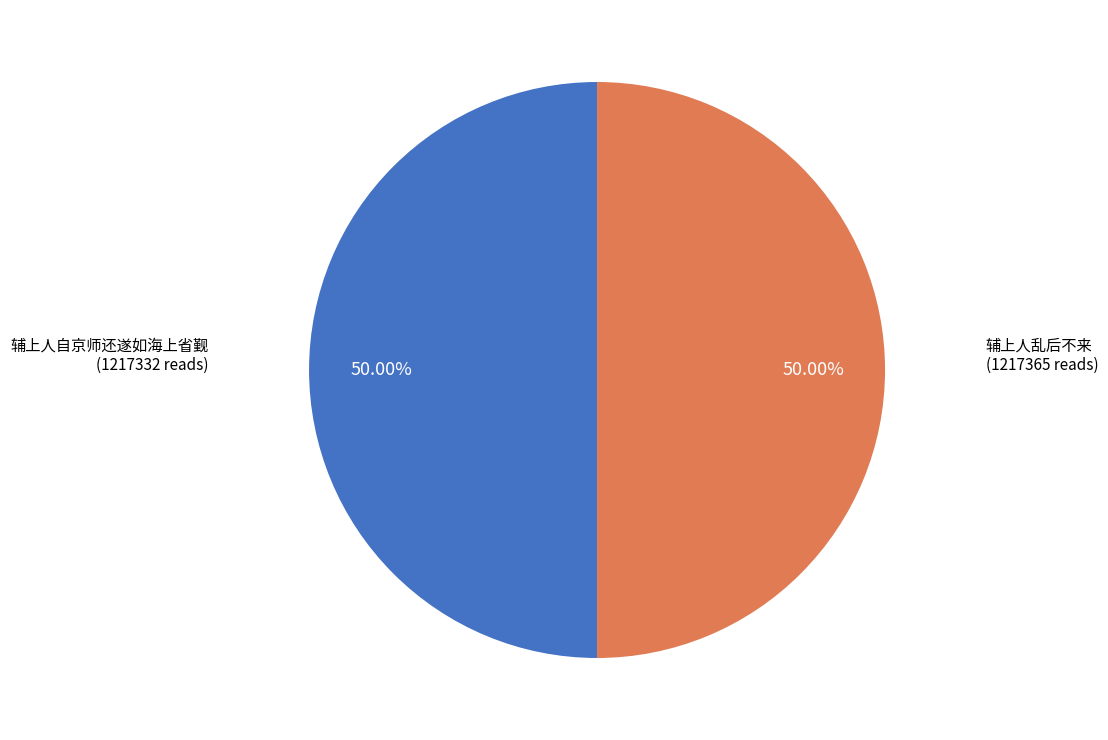

Approximately how many times larger is the value at 辅上人乱后不来 compared to 辅上人自京师还遂如海上省觐?

1.0